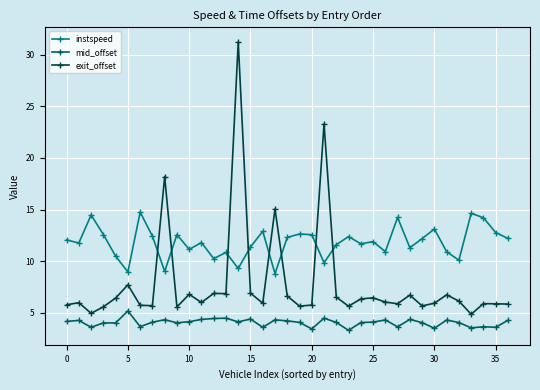

Which series has the largest range (max minus min)?

exit_offset